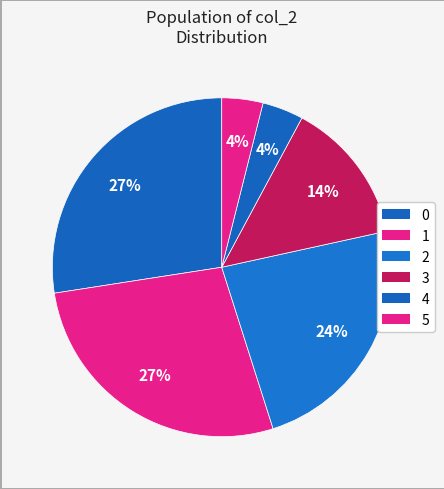

Count the number of slices in the pie.

6